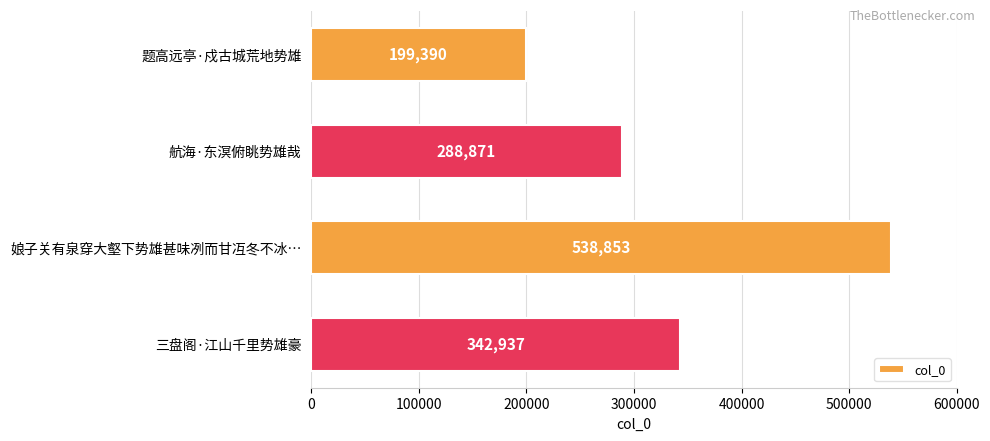

How many values are between 288871 and 538853?

3